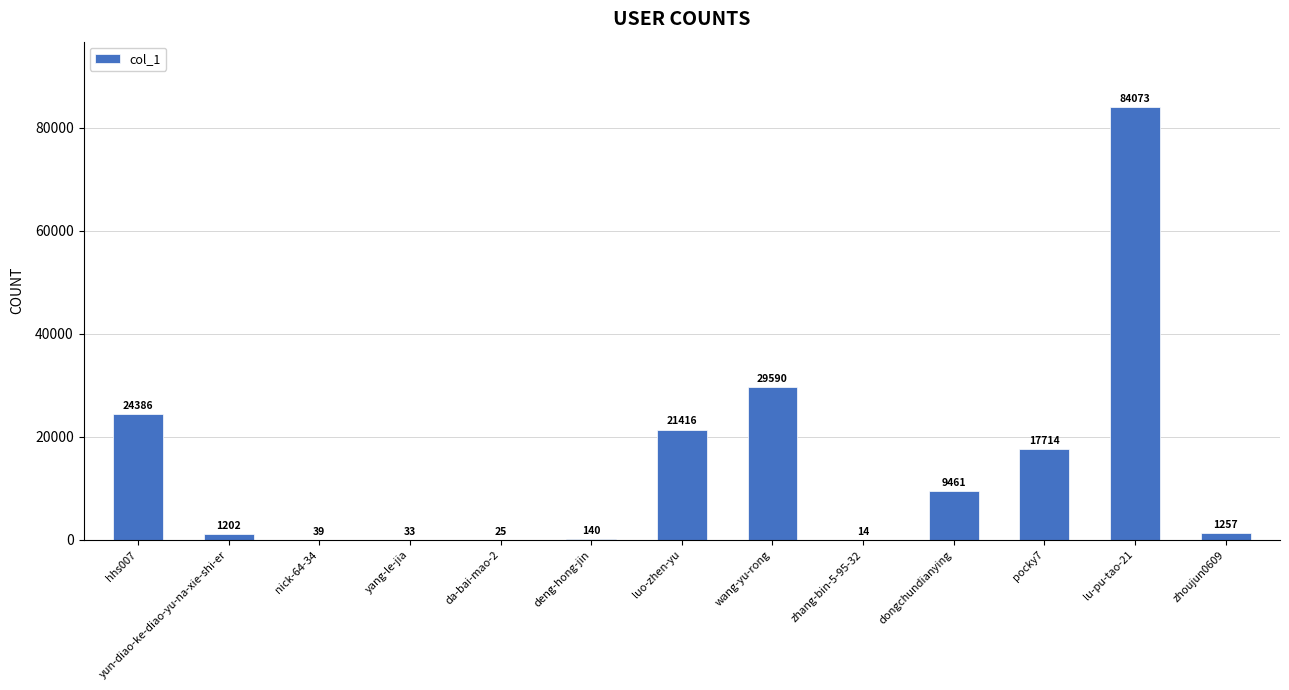

Where is the data nearest to the value 42043?

wang-yu-rong